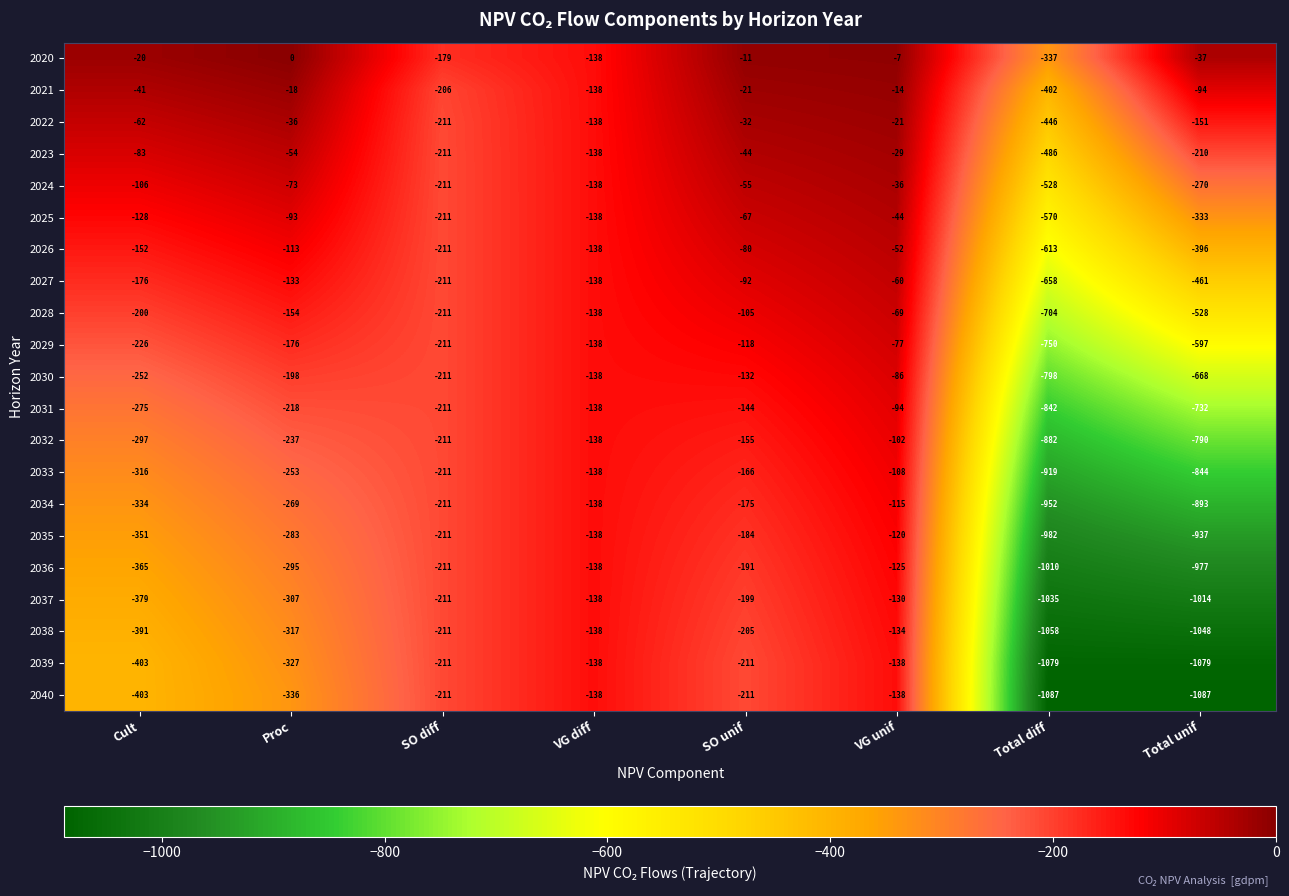

The 2021 series shows -23 at VG unif. True or false?

False